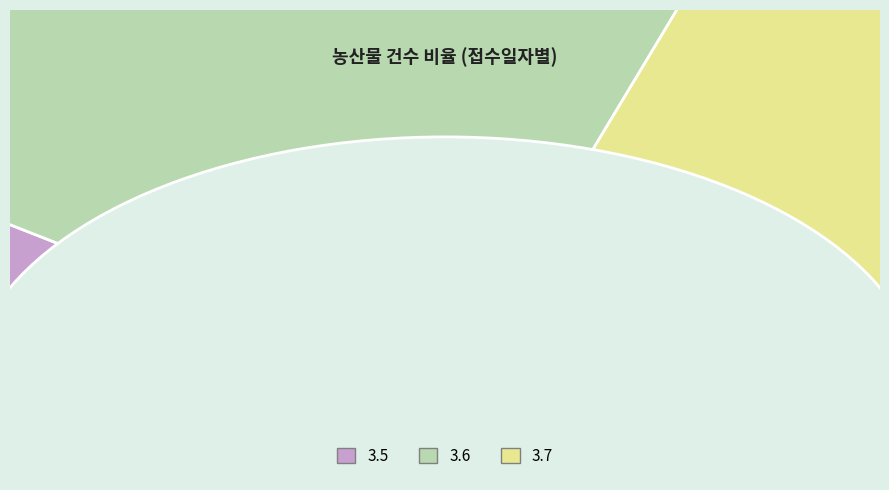

To the nearest percent, what is the difference between the largest and smallest slice percentages?

29%